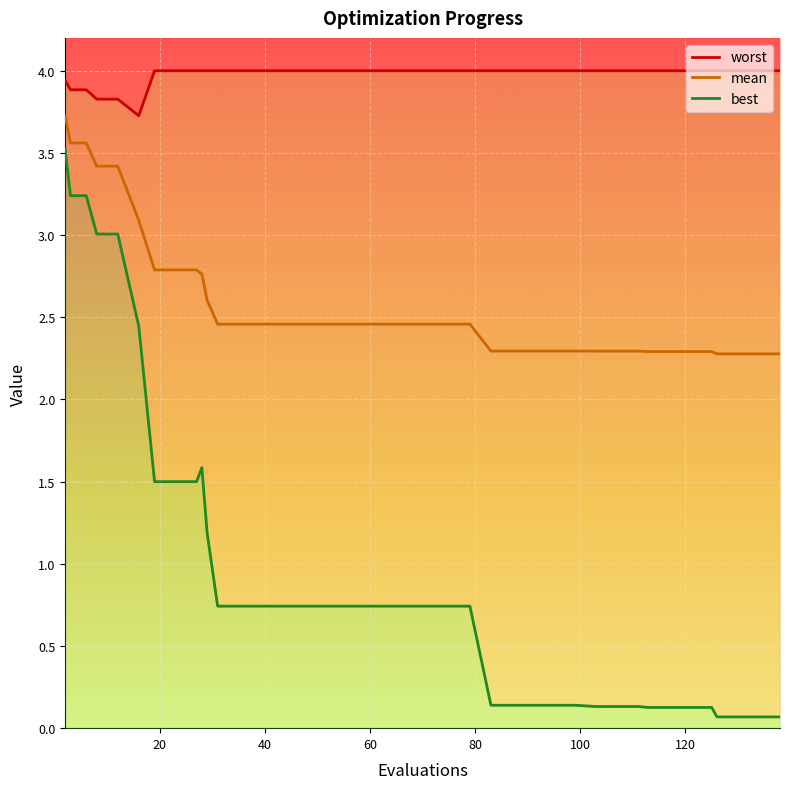

List the series in order of their peak value, highest first.

worst, mean, best